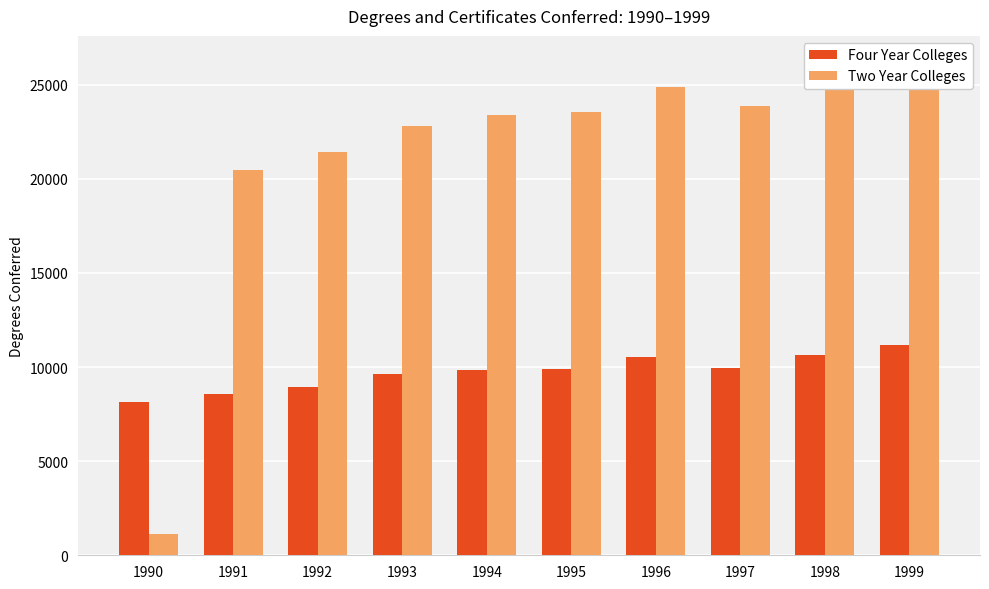

Between 1993 and 1998, which is larger?

1998